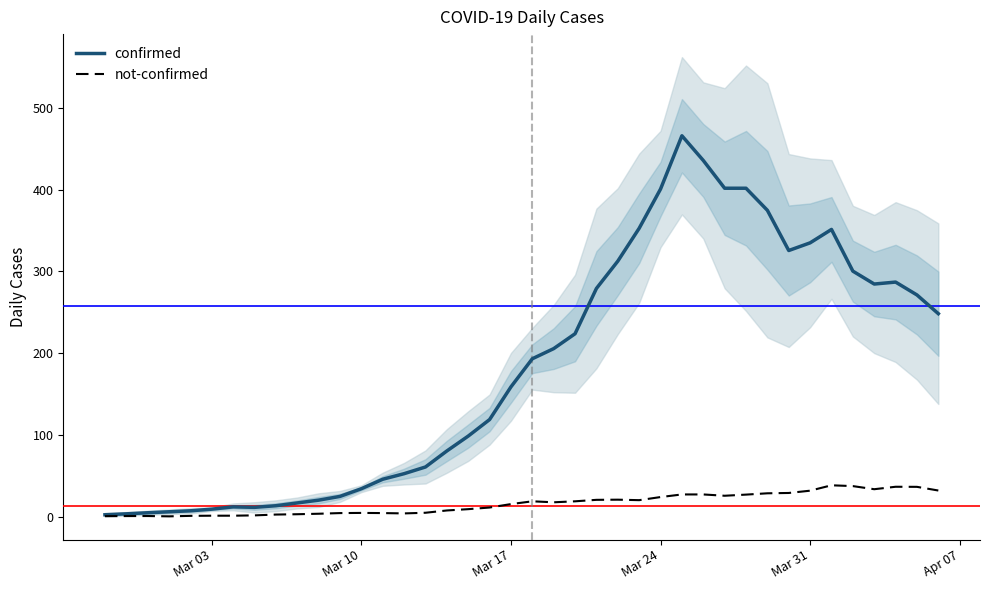

What is the highest value of the confirmed series?

466.0